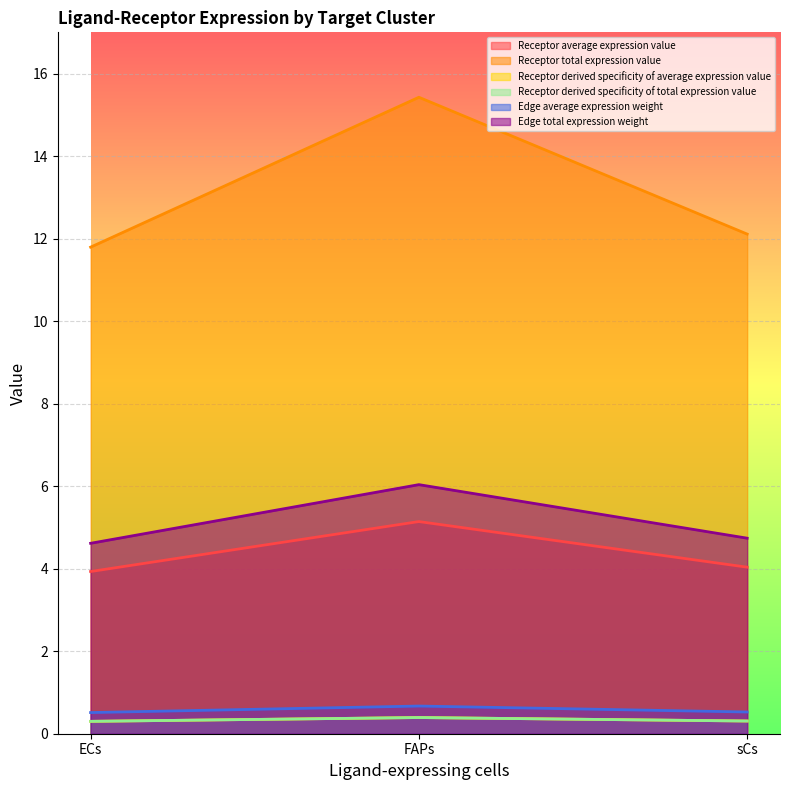

Reading left to right, what are all the values shown in this chart?

Receptor average expression value: 3.9	5.1	4.0
Receptor total expression value: 11.8	15.4	12.1
Receptor derived specificity of average expression value: 0.3	0.4	0.3
Receptor derived specificity of total expression value: 0.3	0.4	0.3
Edge average expression weight: 0.5	0.7	0.5
Edge total expression weight: 4.6	6.0	4.7